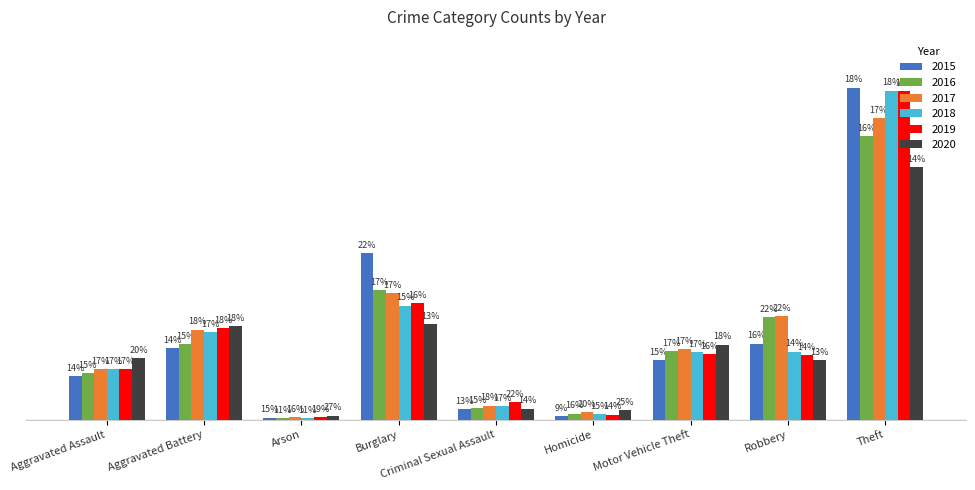

What is the spread (max minus min) of values at Burglary?

313